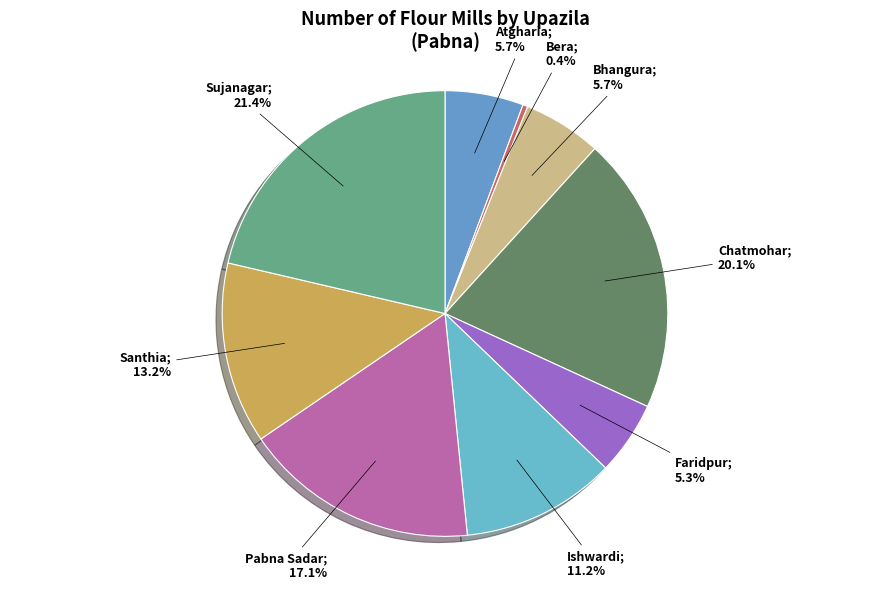

How many segments does this pie chart have?

9